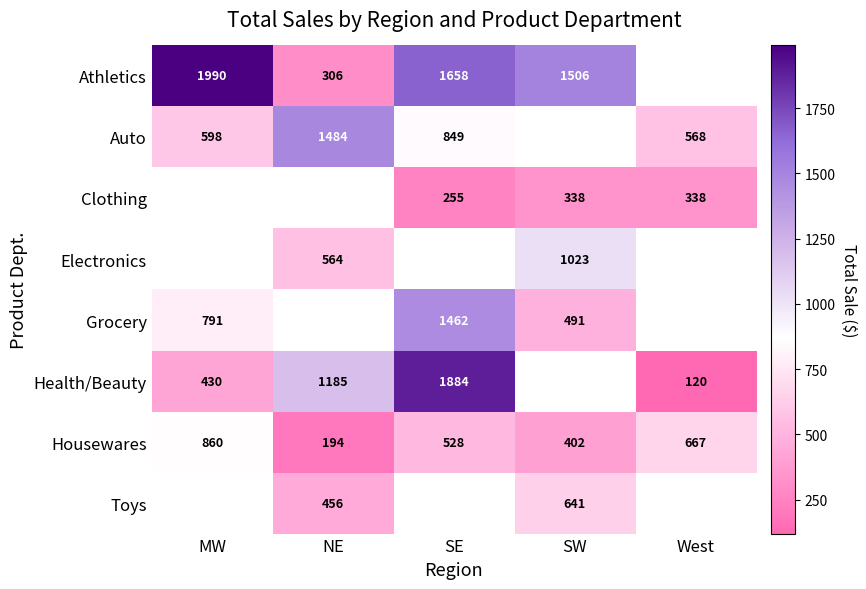

Which label corresponds to the largest value in the chart?

MW